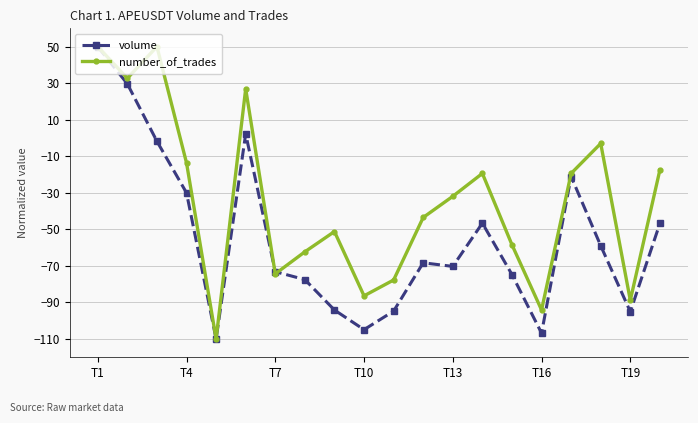

What is the maximum value for volume?

50.0